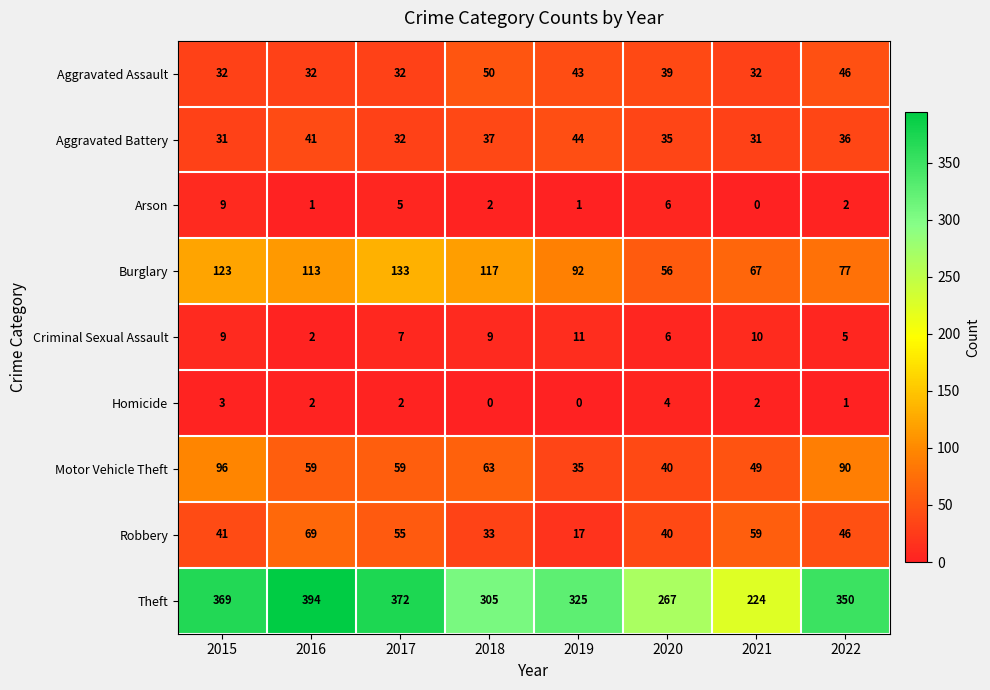

How many Criminal Sexual Assault values are between 6 and 10?

5